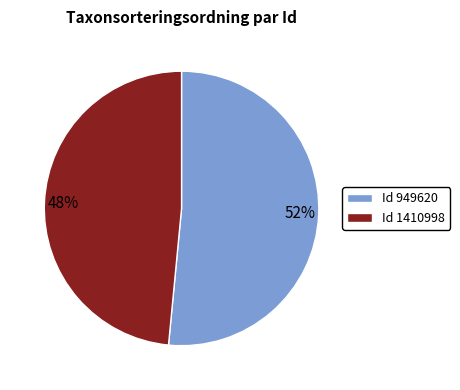

To the nearest percent, what is the average slice percentage?

50%